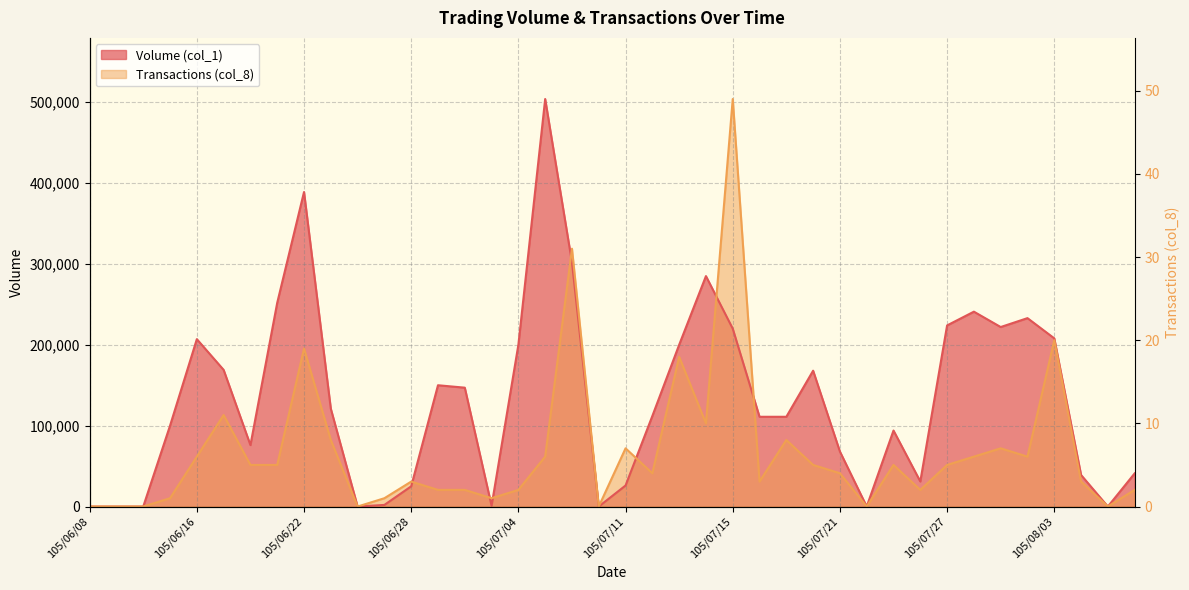

True or false: Transactions (col_8) and Volume (col_1) cross at least once.

True